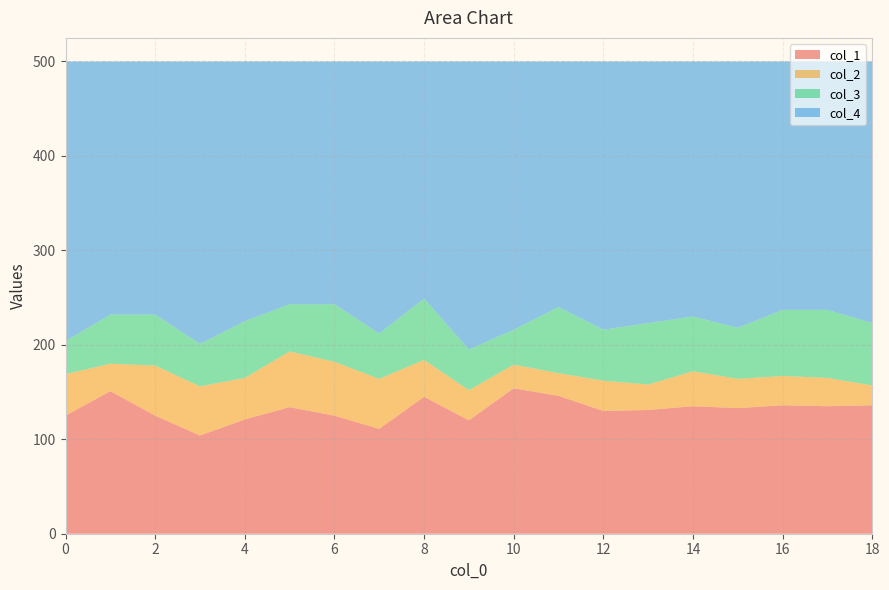

Reading left to right, what are all the values shown in this chart?

col_1: 125	151	125	104	121	134	125	111	145	120	154	146	130	131	135	133	136	135	136
col_2: 44	29	53	52	44	59	57	53	39	32	25	24	32	27	37	31	31	30	21
col_3: 35	52	54	45	60	50	61	48	65	43	37	70	54	65	58	54	70	72	66
col_4: 296	268	268	299	275	257	257	288	251	305	284	260	284	277	270	282	263	263	277